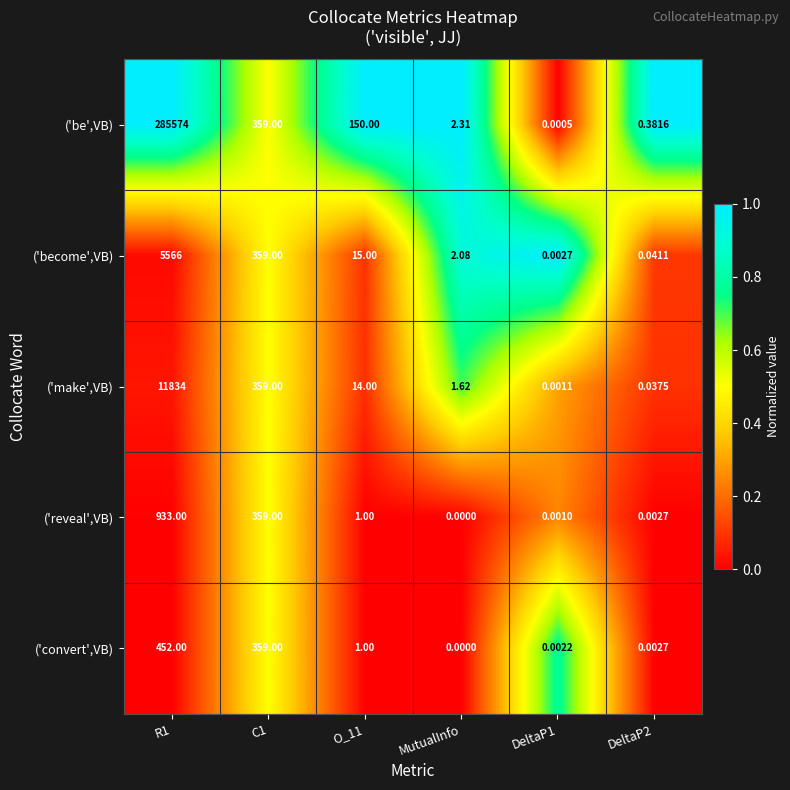

Which series has the largest range (max minus min)?

('be',VB)